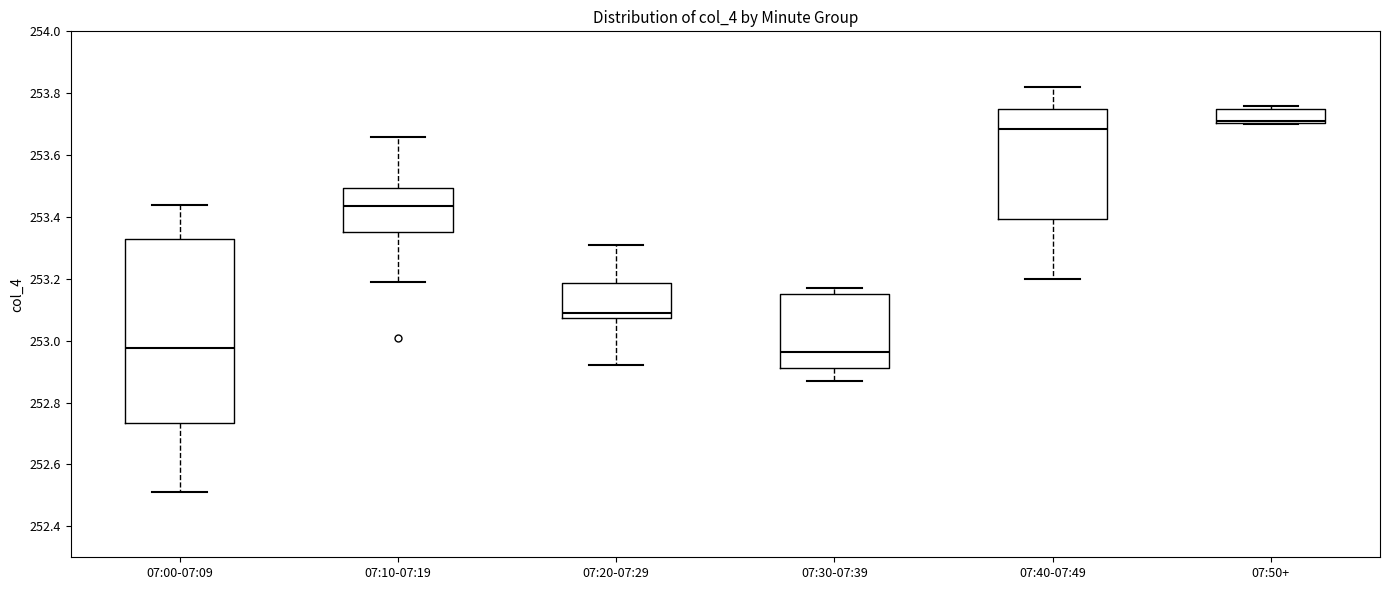

Reading left to right, read every box against the y-axis: the position of its median line, the range the box covers, and the ends of its whiskers. The values are not printed on the chart, so give them approximately, as read against the axis.

07:00-07:09: median 252.98, box 252.74 to 253.32, whiskers 252.52 to 253.44
07:10-07:19: median 253.44, box 253.36 to 253.50, whiskers 253.20 to 253.66
07:20-07:29: median 253.10, box 253.08 to 253.18, whiskers 252.92 to 253.32
07:30-07:39: median 252.96, box 252.92 to 253.16, whiskers 252.88 to 253.18
07:40-07:49: median 253.68, box 253.40 to 253.76, whiskers 253.20 to 253.82
07:50+: median 253.72, box 253.70 to 253.76, whiskers 253.70 to 253.76 (just above the box's upper edge)